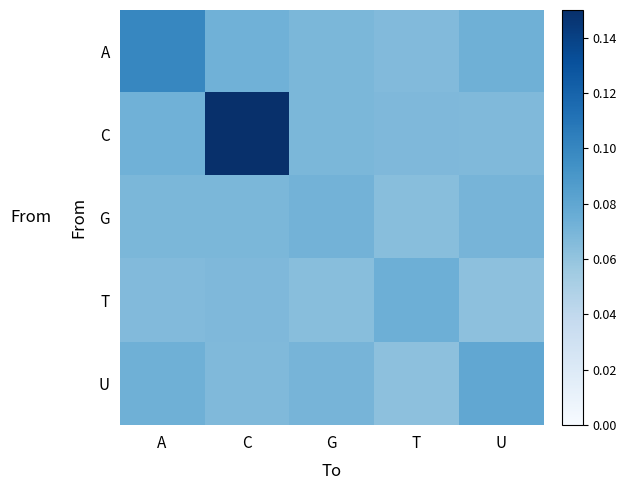

Count the number of data series in this chart.

5